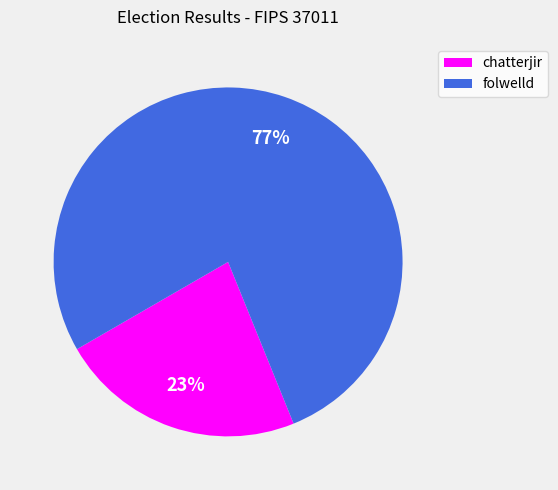

Which category has the biggest portion of the pie?

folwelld